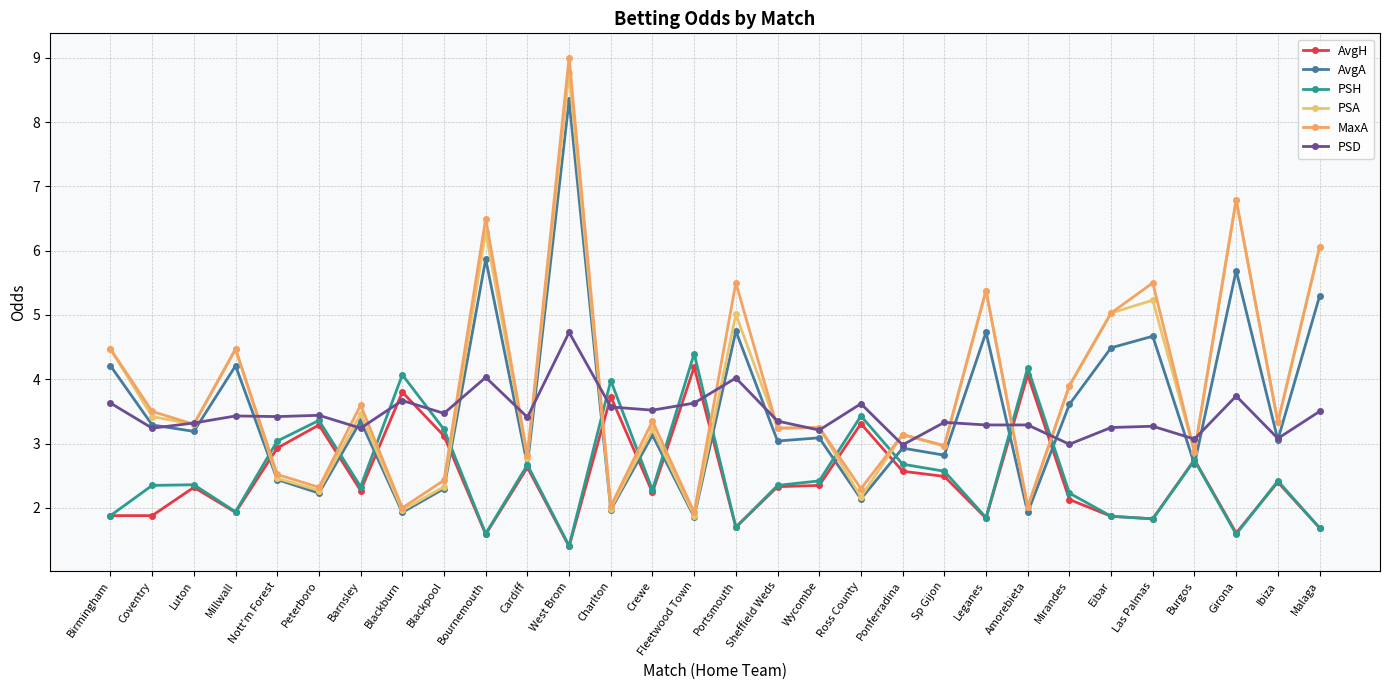

Reading right to left, what are all the values shown in this chart?

AvgH: 1.7	2.4	1.6	2.8	1.8	1.9	2.1	4.1	1.8	2.5	2.6	3.3	2.4	2.3	1.7	4.2	2.2	3.7	1.4	2.6	1.6	3.1	3.8	2.3	3.3	2.9	1.9	2.3	1.9	1.9
AvgA: 5.3	3.1	5.7	2.7	4.7	4.5	3.6	1.9	4.7	2.8	2.9	2.1	3.1	3.0	4.8	1.9	3.1	2.0	8.3	2.7	5.9	2.3	1.9	3.4	2.2	2.4	4.2	3.2	3.3	4.2
PSH: 1.7	2.4	1.6	2.7	1.8	1.9	2.2	4.2	1.9	2.6	2.7	3.4	2.4	2.4	1.7	4.4	2.3	4.0	1.4	2.7	1.6	3.2	4.1	2.3	3.4	3.0	1.9	2.4	2.4	1.9
PSA: 6.0	3.3	6.8	2.9	5.2	5.0	3.9	2.0	5.4	3.0	3.1	2.2	3.2	3.2	5.0	1.9	3.2	2.0	8.8	2.8	6.3	2.3	2.0	3.5	2.3	2.5	4.5	3.3	3.4	4.5
MaxA: 6.0	3.3	6.8	2.9	5.5	5.0	3.9	2.0	5.4	3.0	3.1	2.3	3.2	3.2	5.5	1.9	3.4	2.0	9.0	2.8	6.5	2.4	2.0	3.6	2.3	2.5	4.5	3.3	3.5	4.5
PSD: 3.5	3.1	3.7	3.1	3.3	3.2	3.0	3.3	3.3	3.3	3.0	3.6	3.2	3.4	4.0	3.6	3.5	3.6	4.7	3.4	4.0	3.5	3.7	3.2	3.4	3.4	3.4	3.3	3.2	3.6